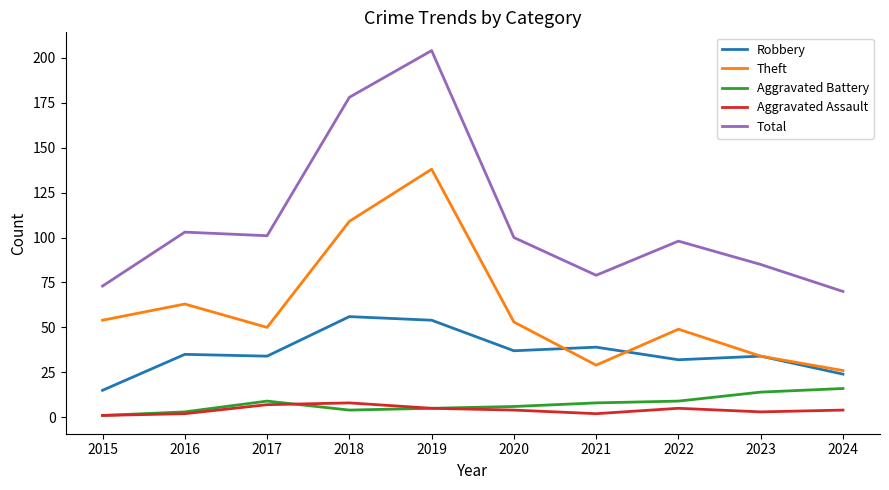

At which category is the sum across all series the highest?

2019